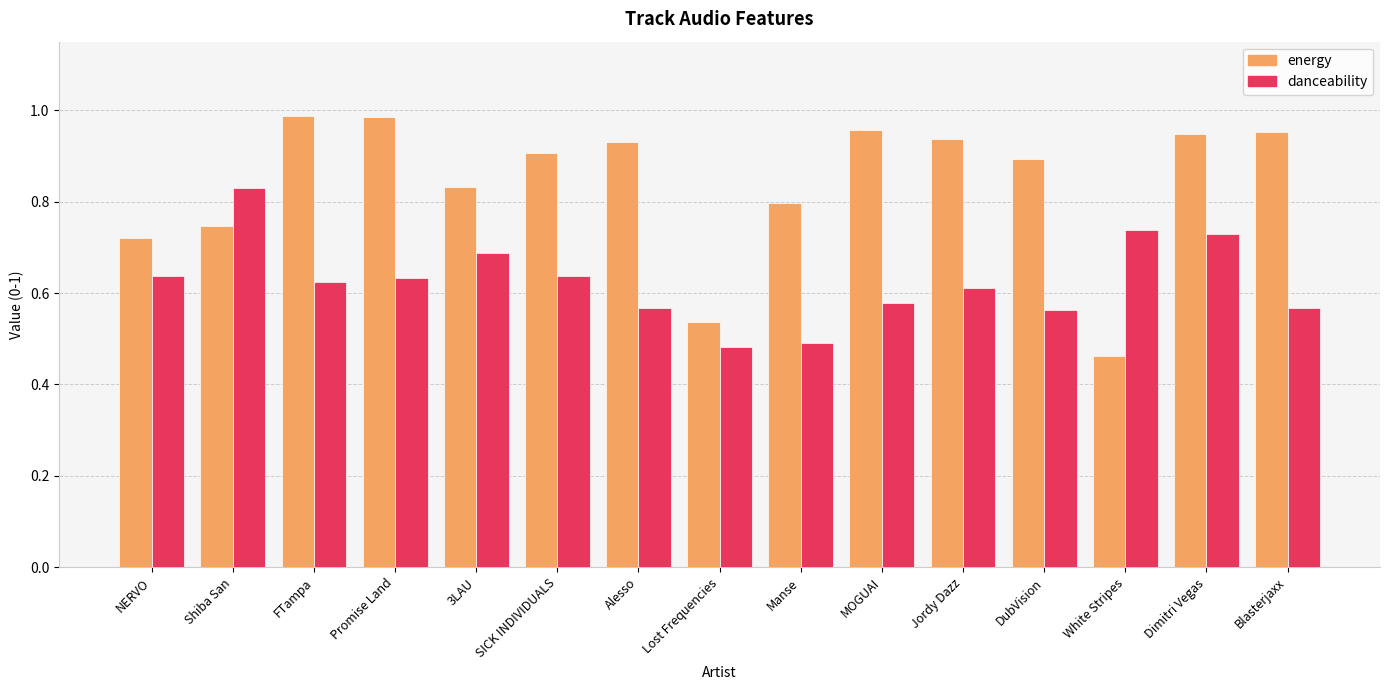

Which series has the widest spread of values?

energy